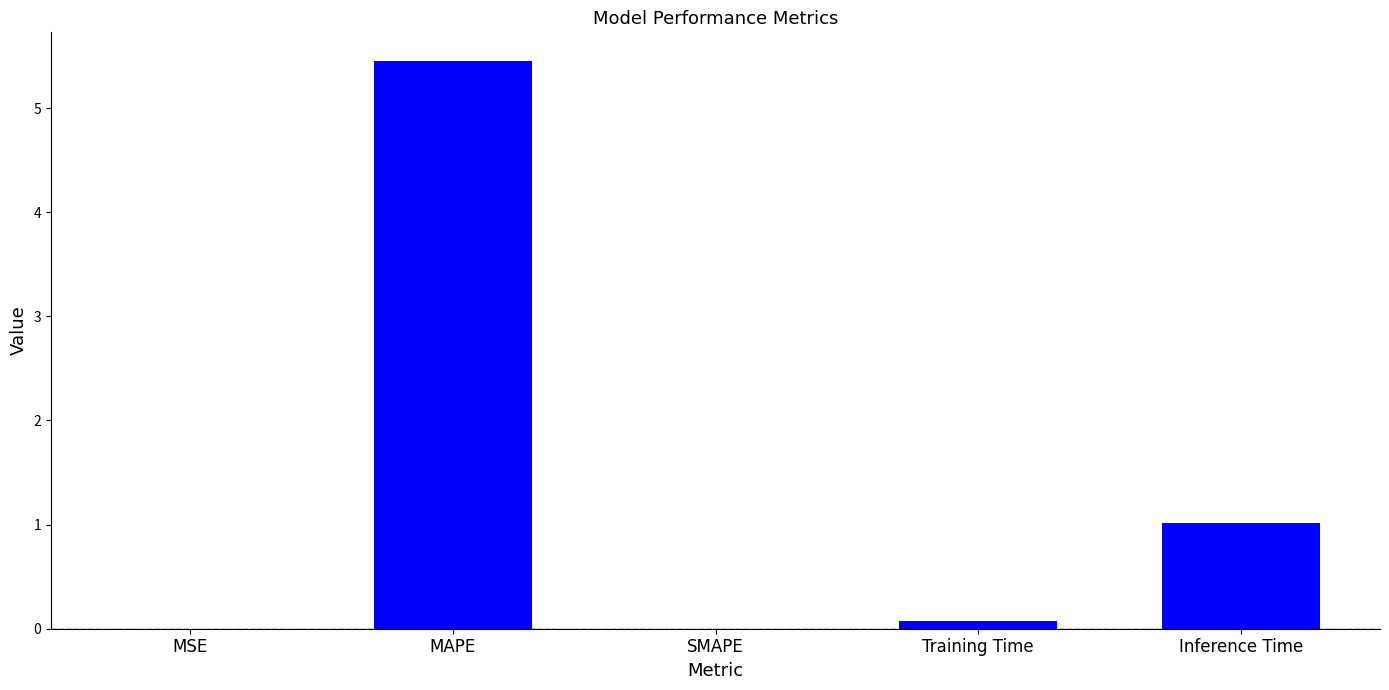

What is the change in value from MAPE to SMAPE?

-5.5